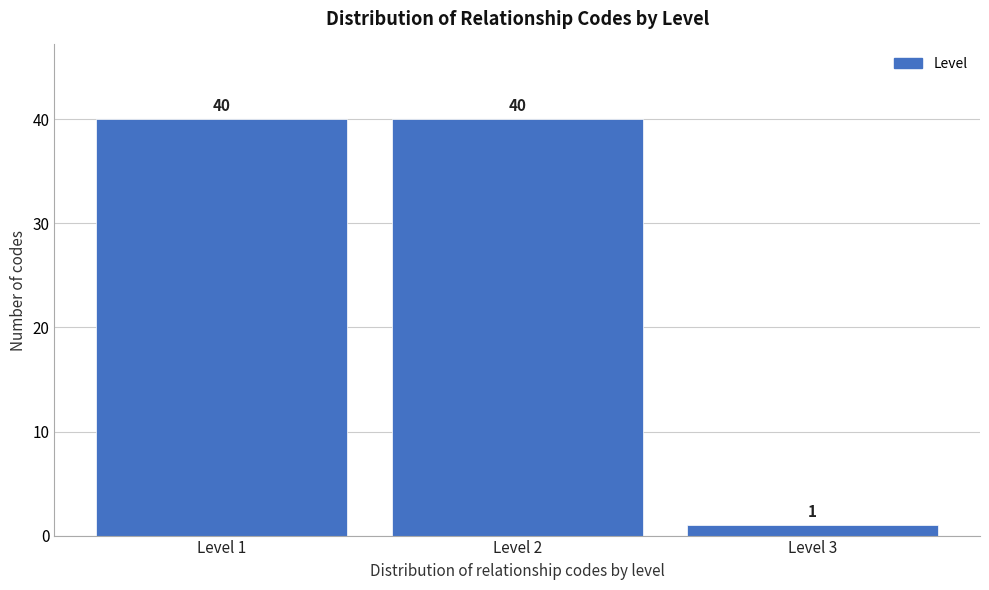

Reading left to right, what are all the values shown in this chart?

40	40	1